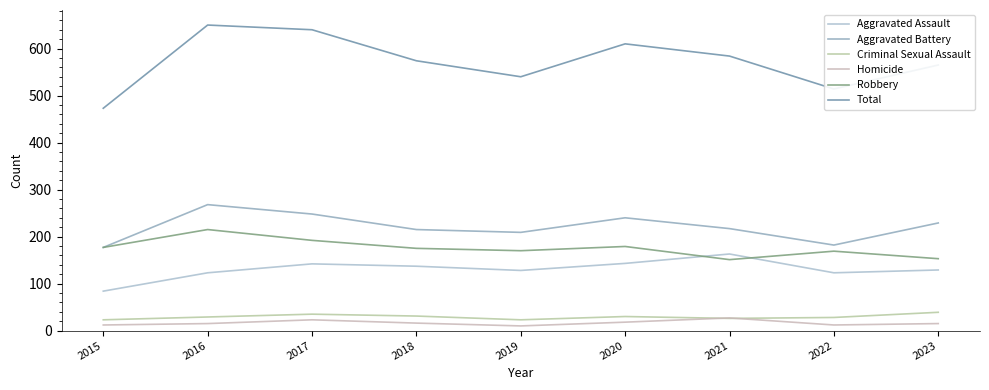

True or false: Robbery has a value of 175 at 2018.

True